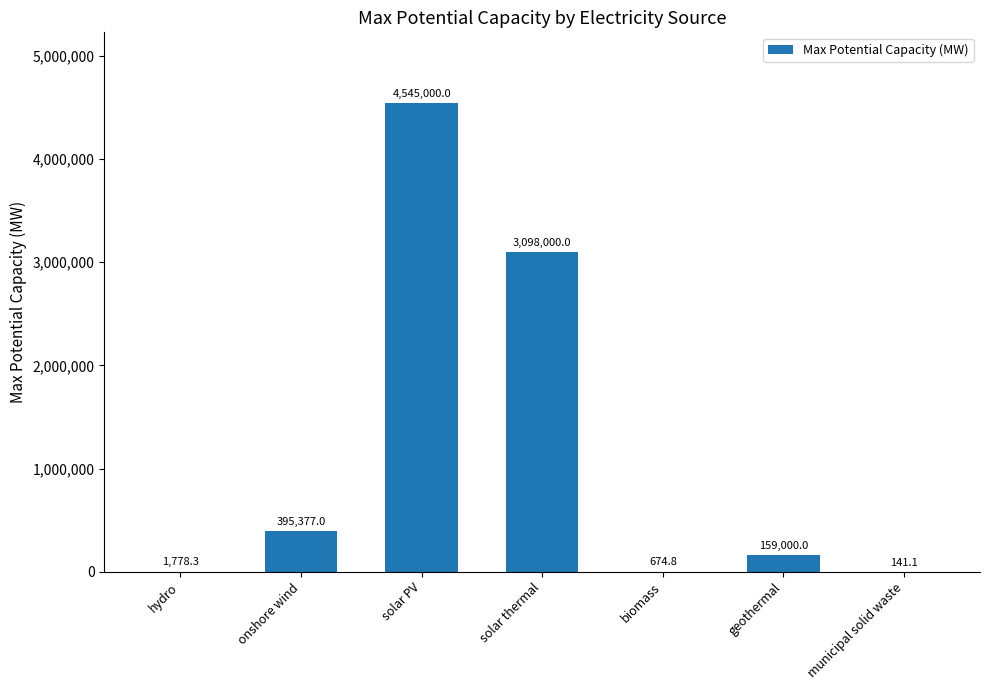

Which label corresponds to the largest value in the chart?

solar PV